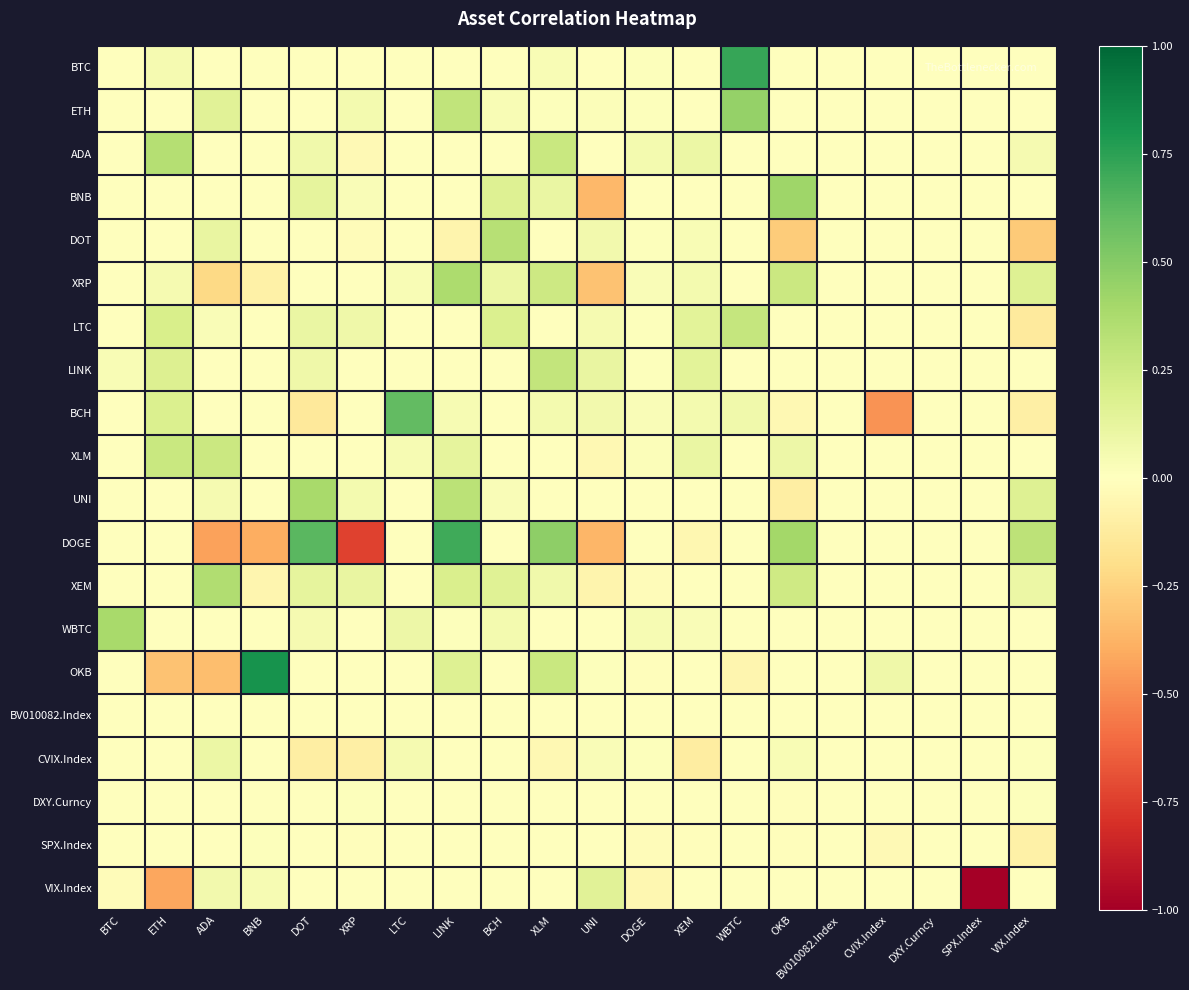

Which series changed the most between LINK and XEM?

DOGE